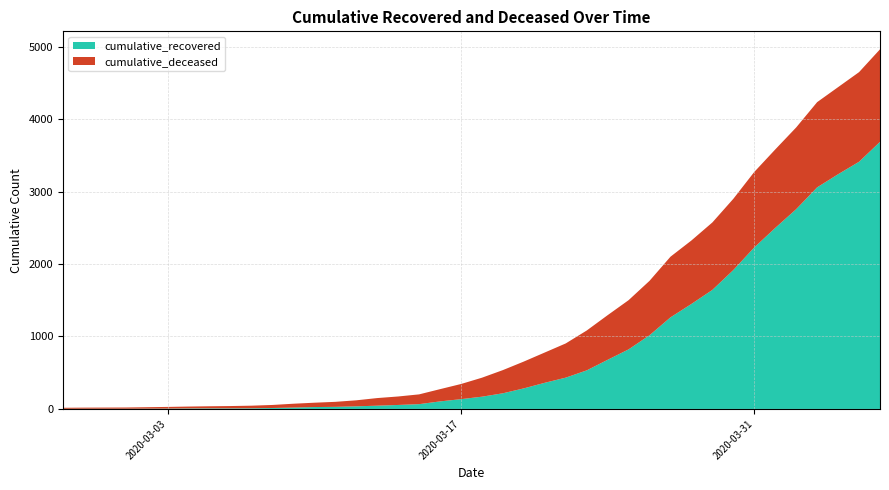

What is the sum of all cumulative_recovered values?

32242